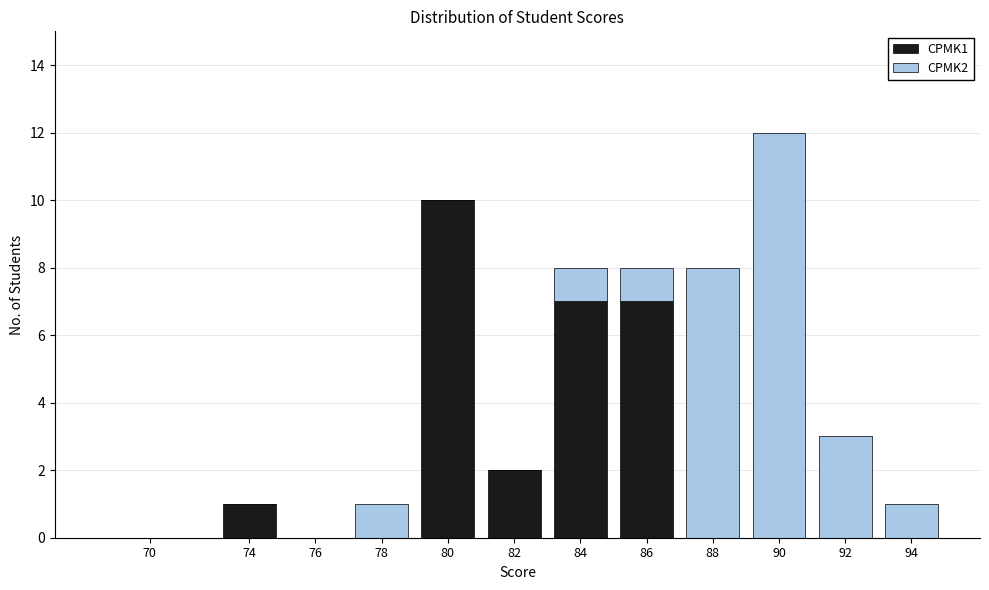

Reading left to right, transcribe the values for CPMK1.

70=0	74=1	76=0	78=0	80=10	82=2	84=7	86=7	88=0	90=0	92=0	94=0